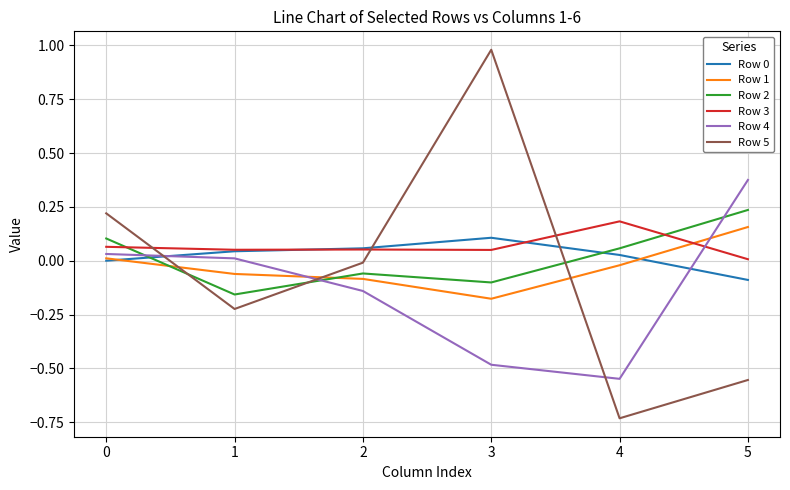

True or false: Row 5 has a value of 0.4 at 3.

False